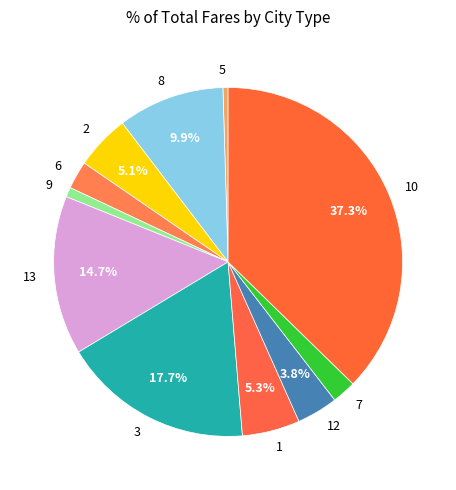

The 2 slice represents 1% of the pie. True or false?

False